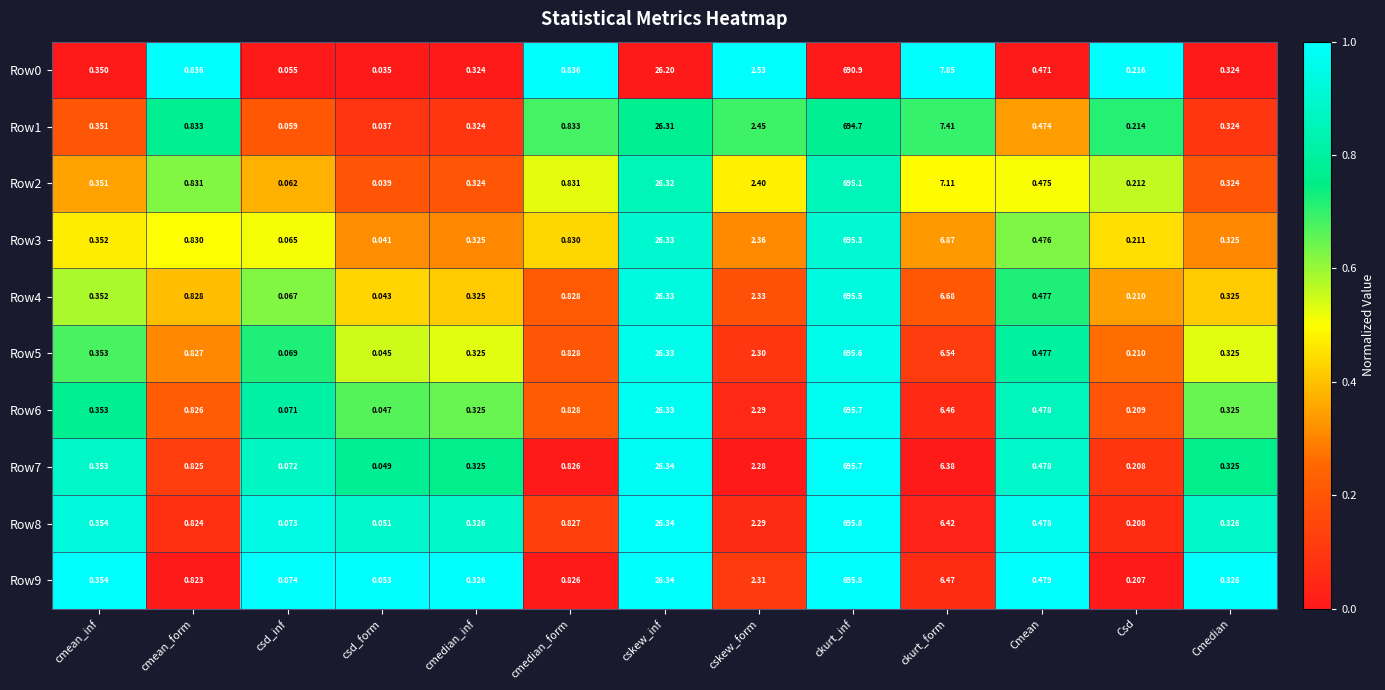

Which label corresponds to the largest value in the chart?

ckurt_inf